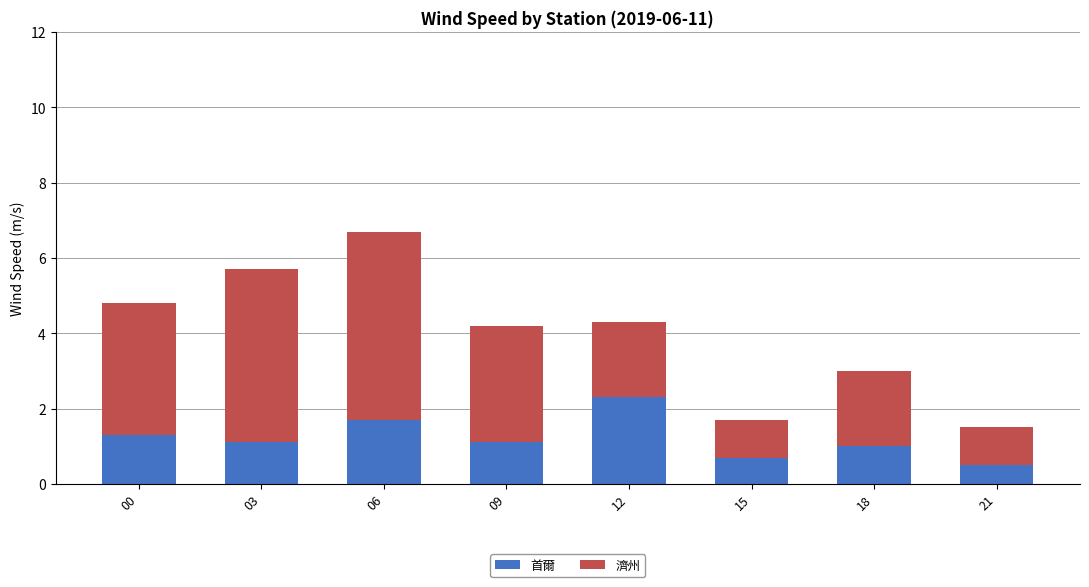

How many bars are there in total?

8